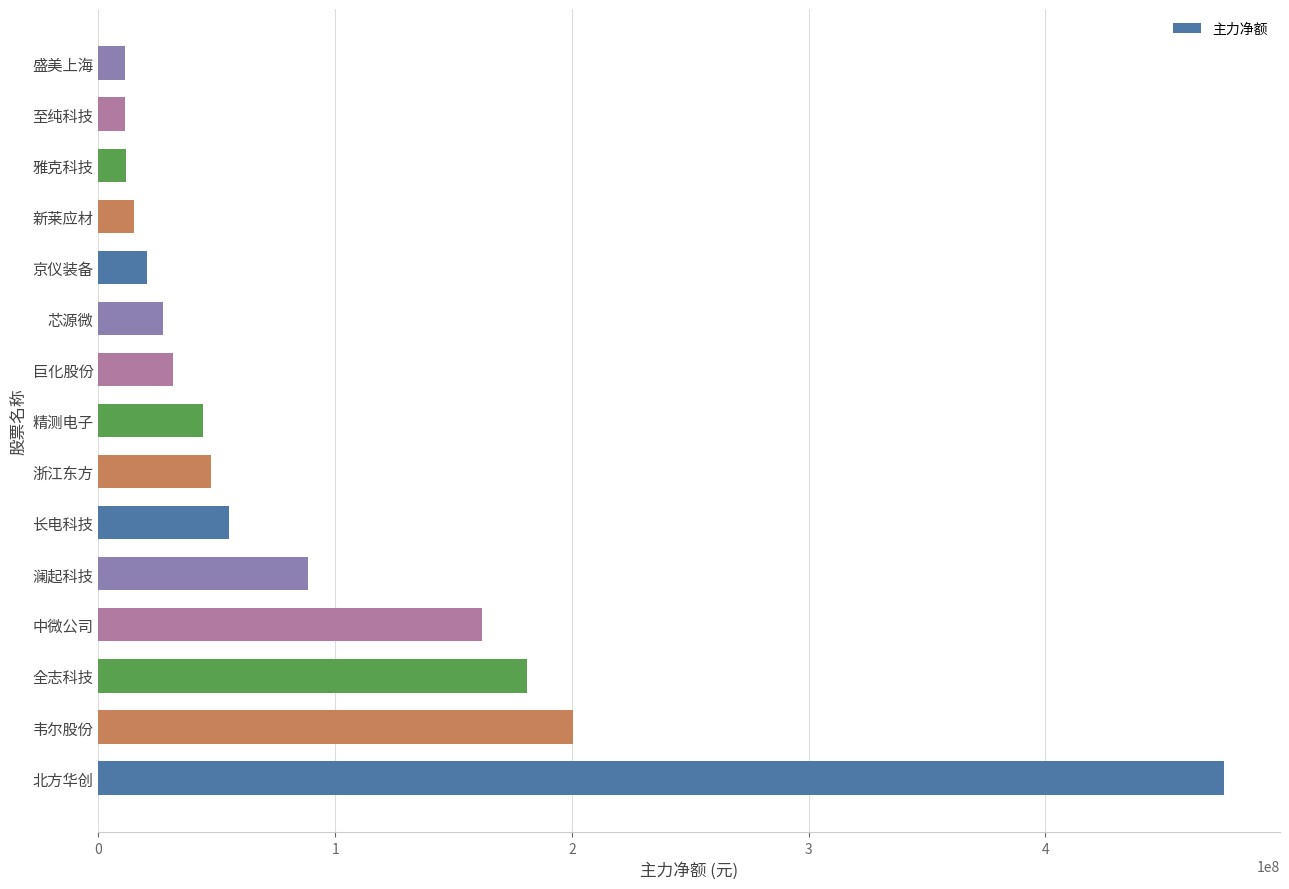

Count the number of categories in the chart.

15